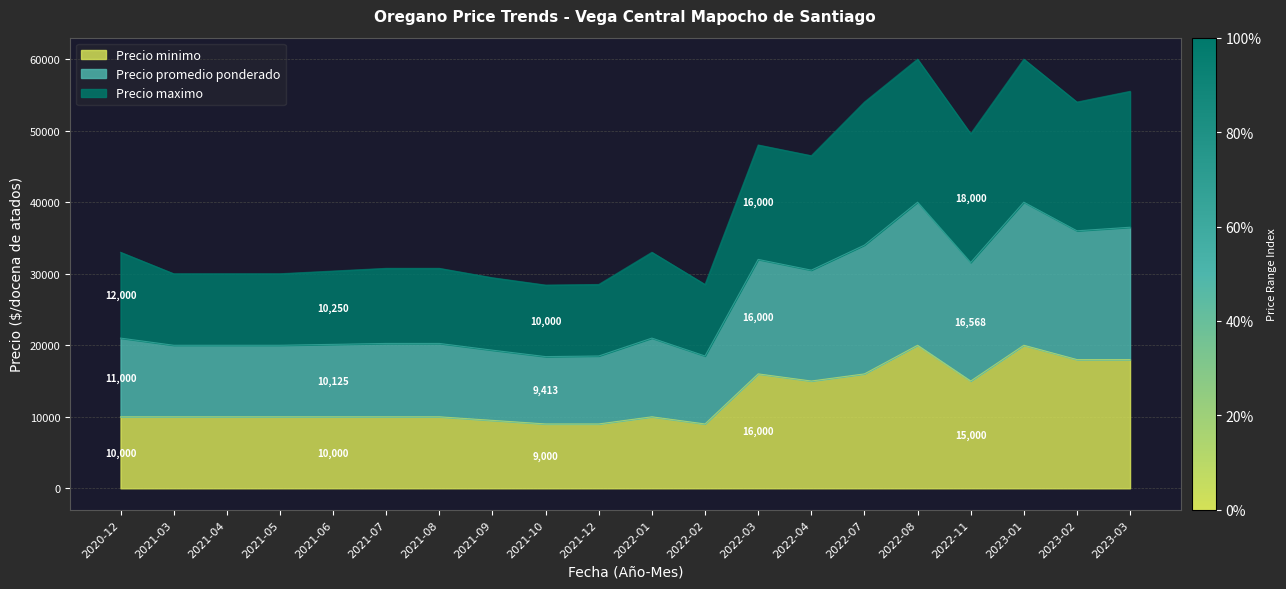

How many data points in Precio minimo are less than 10000?

4